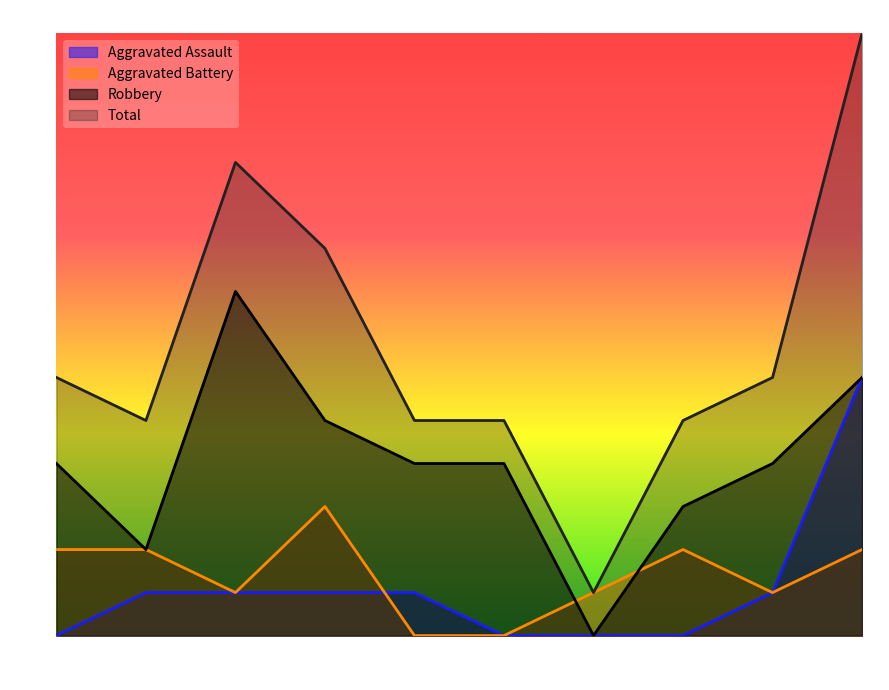

What is the sum of the Robbery values at 2015 and 2020?

8